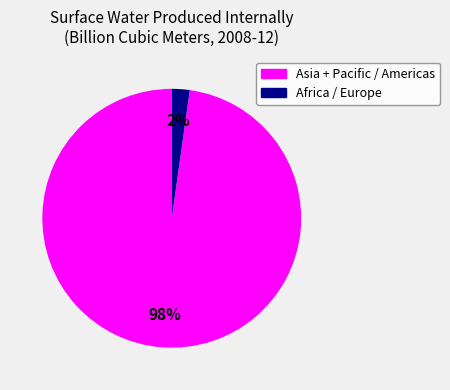

How many segments does this pie chart have?

2